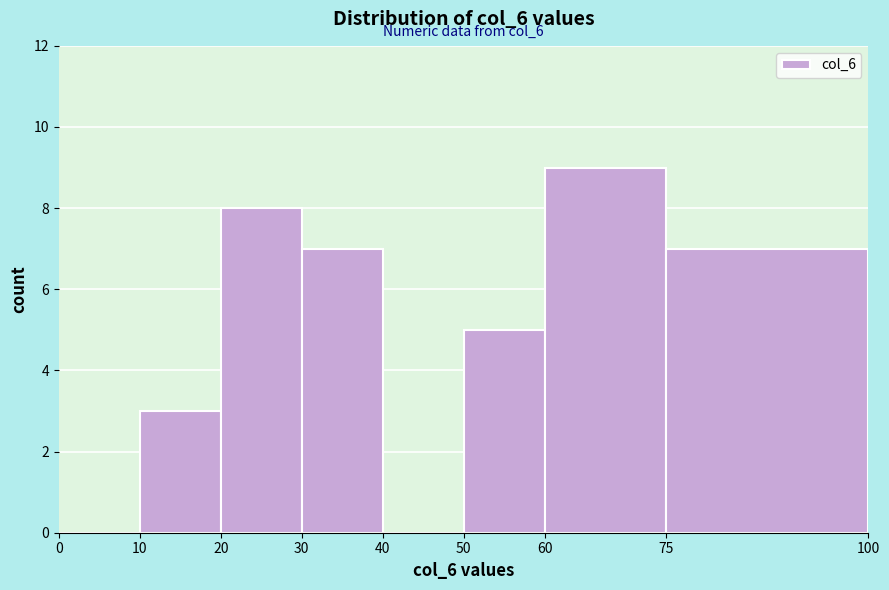

Over which range of the x-axis is the bar tallest?

60 to 75